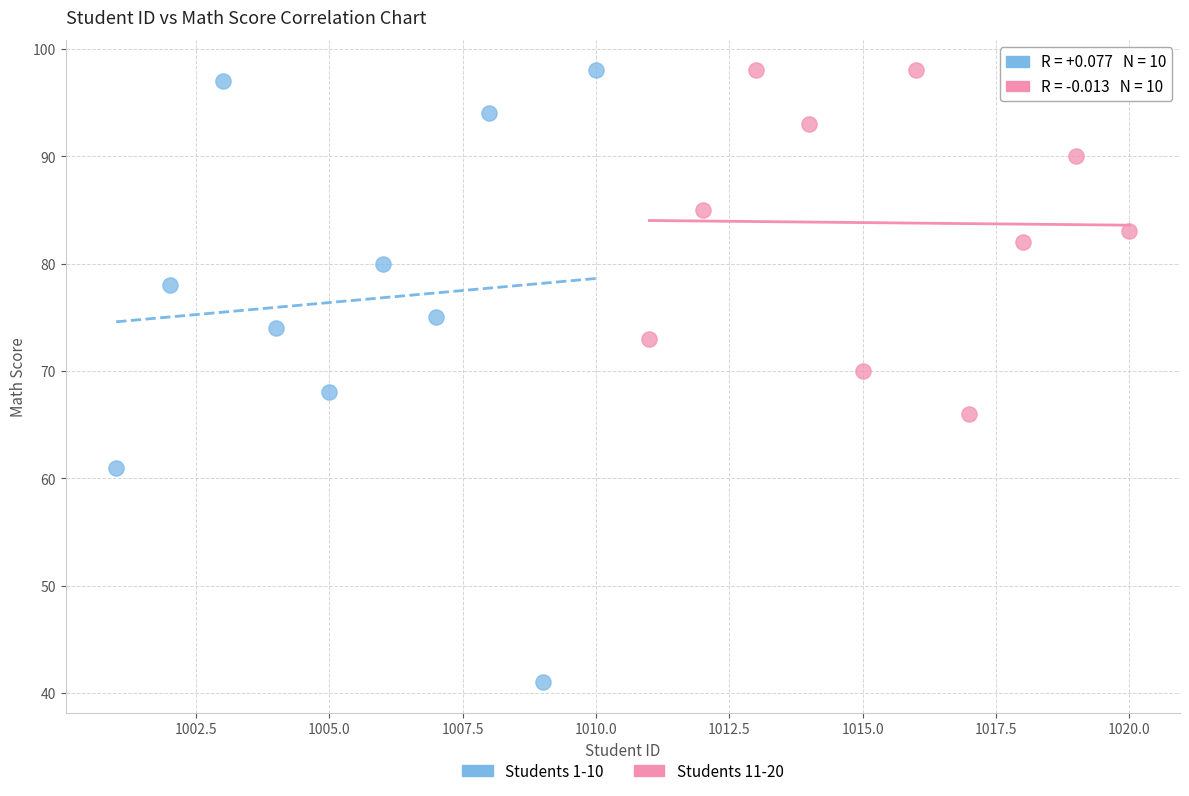

Which series has the widest spread of Y values?

Students 1-10